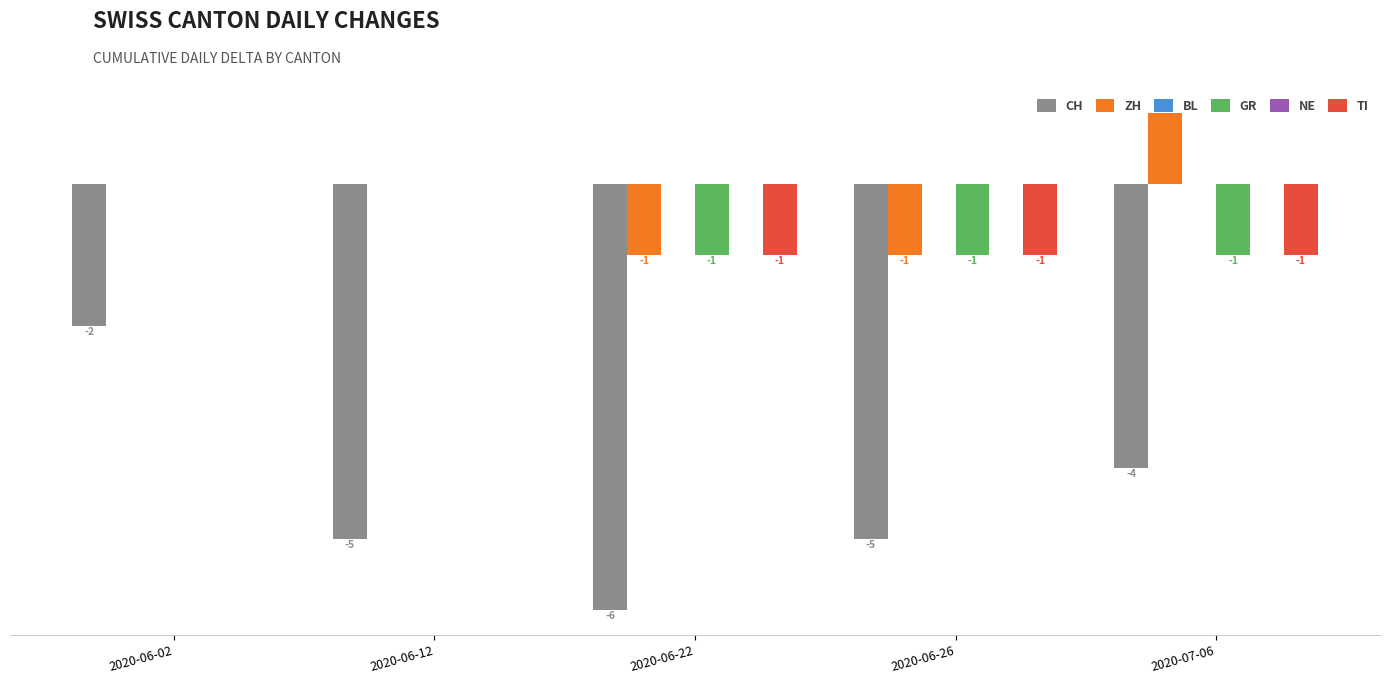

At which label does CH reach its peak?

2020-06-02